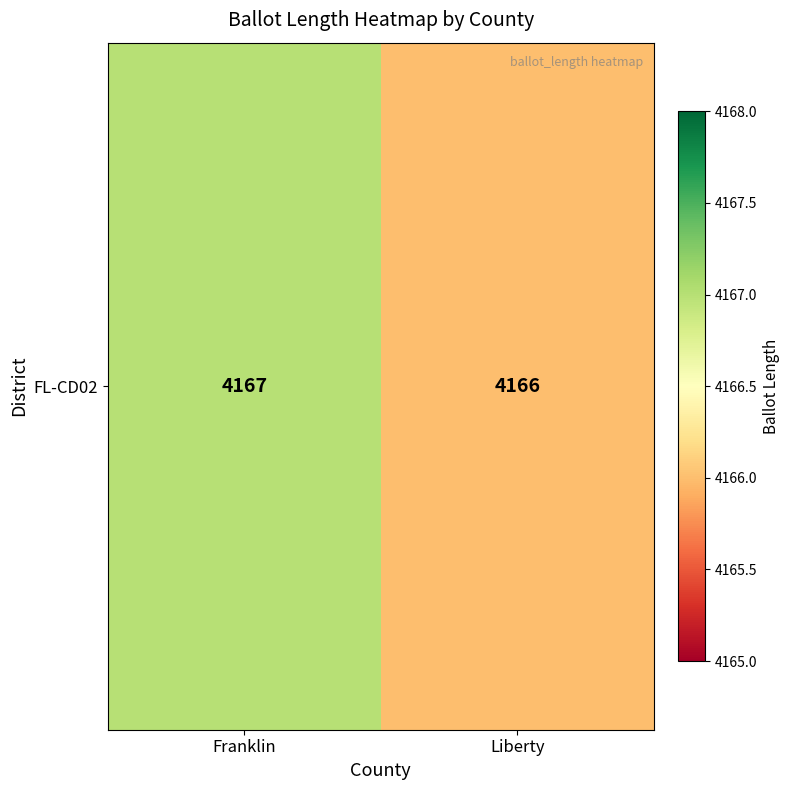

Between Franklin and Liberty, which is larger?

Franklin